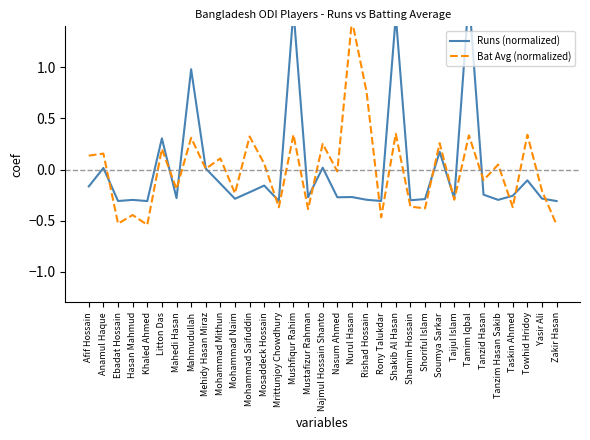

Reading left to right, transcribe all the data shown in this chart.

Runs (normalized): Afif Hossain=-0.2	Anamul Haque=0.0	Ebadat Hossain=-0.3	Hasan Mahmud=-0.3	Khaled Ahmed=-0.3	Litton Das=0.3	Mahedi Hasan=-0.3	Mahmudullah=1.0	Mehidy Hasan Miraz=0.0	Mohammad Mithun=-0.1	Mohammad Naim=-0.3	Mohammad Saifuddin=-0.2	Mosaddeck Hossain=-0.2	Mrittunjoy Chowdhury=-0.3	Mushfiqur Rahim=1.6	Mustafizur Rahman=-0.3	Najmul Hossain Shanto=0.0	Nasum Ahmed=-0.3	Nurul Hasan=-0.3	Rishad Hossain=-0.3	Rony Talukdar=-0.3	Shakib Al Hasan=1.5	Shamim Hossain=-0.3	Shoriful Islam=-0.3	Soumya Sarkar=0.2	Taijul Islam=-0.3	Tamim Iqbal=1.7	Tanzid Hasan=-0.2	Tanzim Hasan Sakib=-0.3	Taskin Ahmed=-0.3	Towhid Hridoy=-0.1	Yasir Ali=-0.3	Zakir Hasan=-0.3
Bat Avg (normalized): Afif Hossain=0.1	Anamul Haque=0.2	Ebadat Hossain=-0.5	Hasan Mahmud=-0.4	Khaled Ahmed=-0.5	Litton Das=0.2	Mahedi Hasan=-0.2	Mahmudullah=0.3	Mehidy Hasan Miraz=0.0	Mohammad Mithun=0.1	Mohammad Naim=-0.2	Mohammad Saifuddin=0.3	Mosaddeck Hossain=0.1	Mrittunjoy Chowdhury=-0.4	Mushfiqur Rahim=0.3	Mustafizur Rahman=-0.4	Najmul Hossain Shanto=0.3	Nasum Ahmed=-0.0	Nurul Hasan=1.5	Rishad Hossain=0.8	Rony Talukdar=-0.5	Shakib Al Hasan=0.3	Shamim Hossain=-0.4	Shoriful Islam=-0.4	Soumya Sarkar=0.3	Taijul Islam=-0.3	Tamim Iqbal=0.3	Tanzid Hasan=-0.1	Tanzim Hasan Sakib=0.0	Taskin Ahmed=-0.4	Towhid Hridoy=0.3	Yasir Ali=-0.2	Zakir Hasan=-0.5